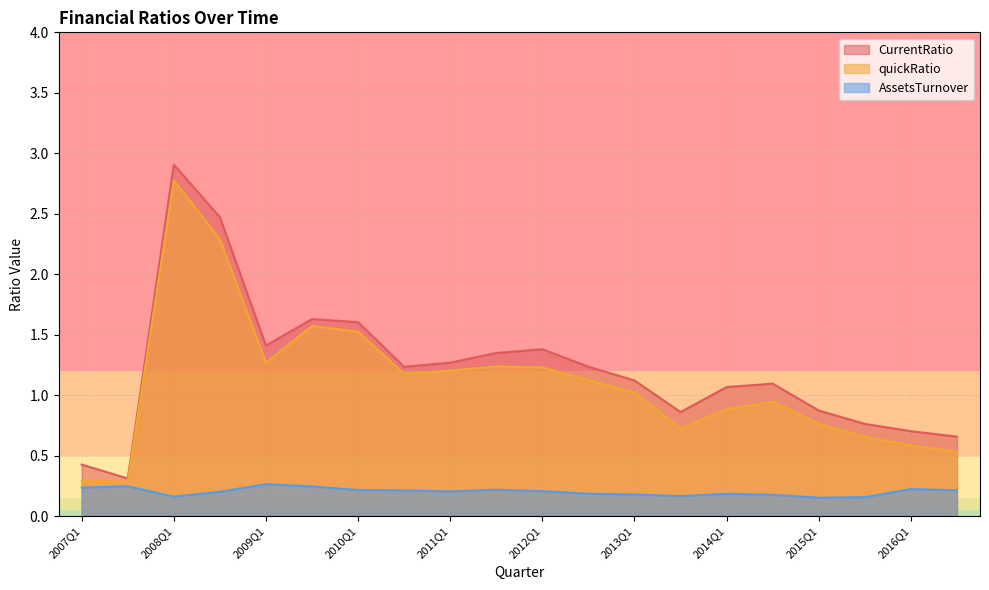

True or false: AssetsTurnover and quickRatio intersect in this chart.

False